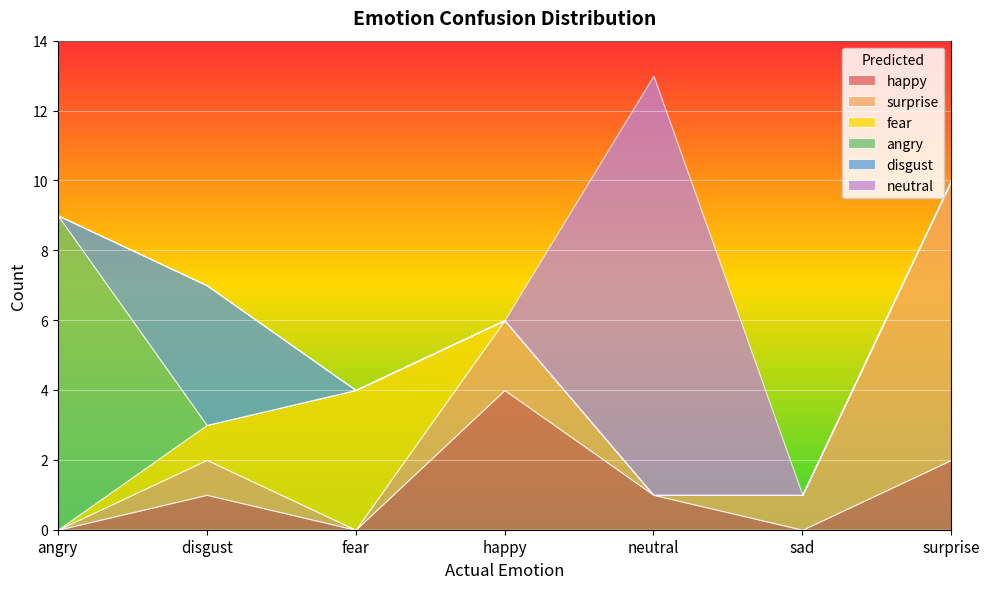

Which series has the largest range (max minus min)?

neutral